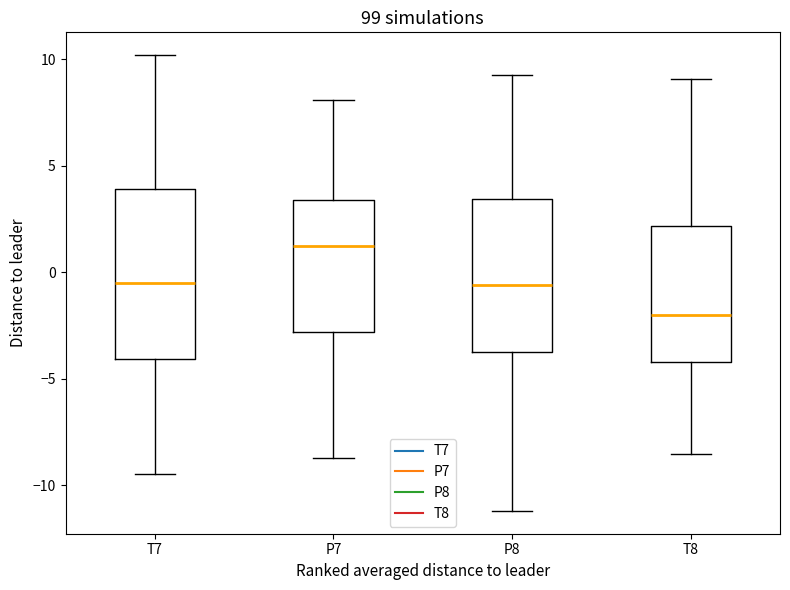

Reading left to right, transcribe this box plot: for each box, give where its median line is, the range the box spans, and where its two whiskers end, as read against the y-axis. The values are not printed on the chart, so give them approximately, as read against the axis.

T7: median -0.5, box -4.0 to 4.0, whiskers -9.5 to 10.0
P7: median 1.0, box -3.0 to 3.5, whiskers -8.5 to 8.0
P8: median -0.5, box -3.5 to 3.5, whiskers -11.0 to 9.5
T8: median -2.0, box -4.0 to 2.0, whiskers -8.5 to 9.0